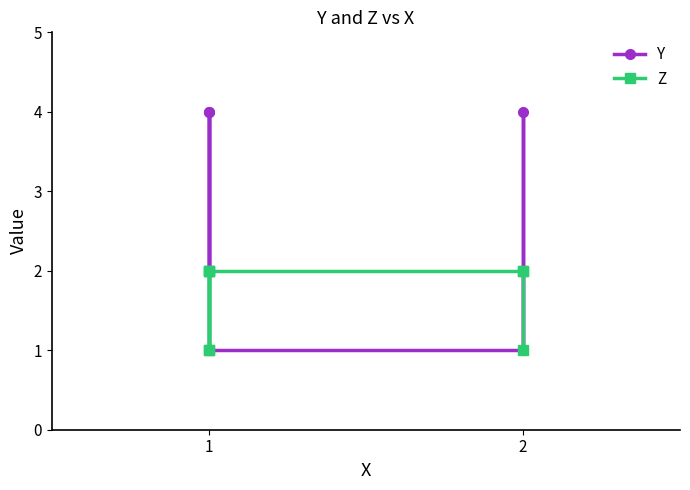

Between which two adjacent categories do Y and Z first intersect?

5 and 6